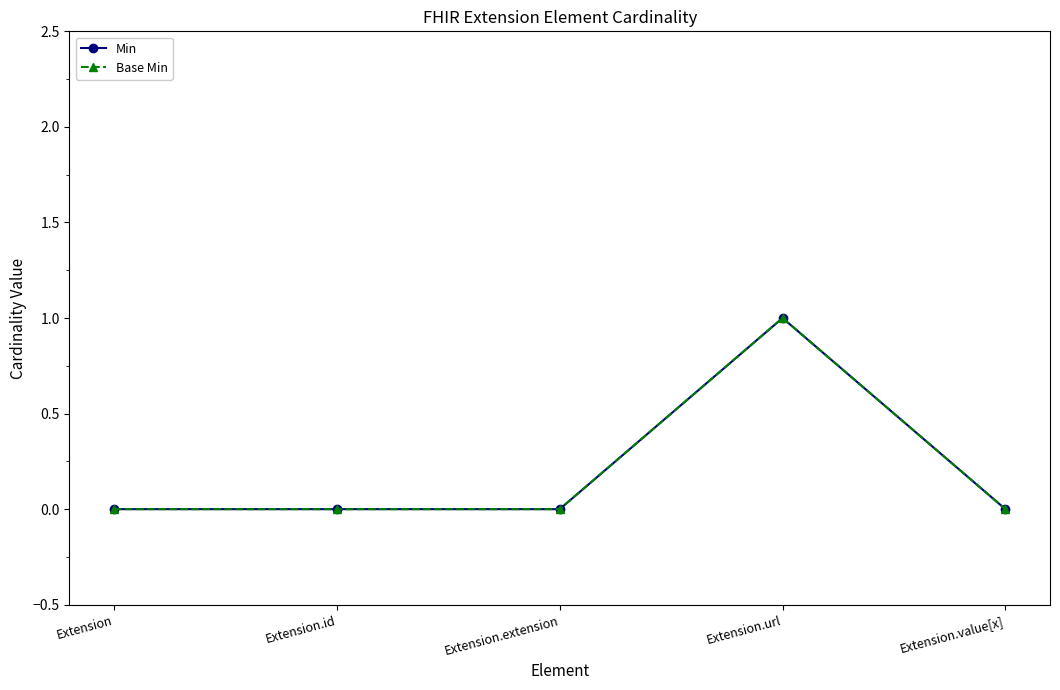

Does the chart have visible grid lines?

No